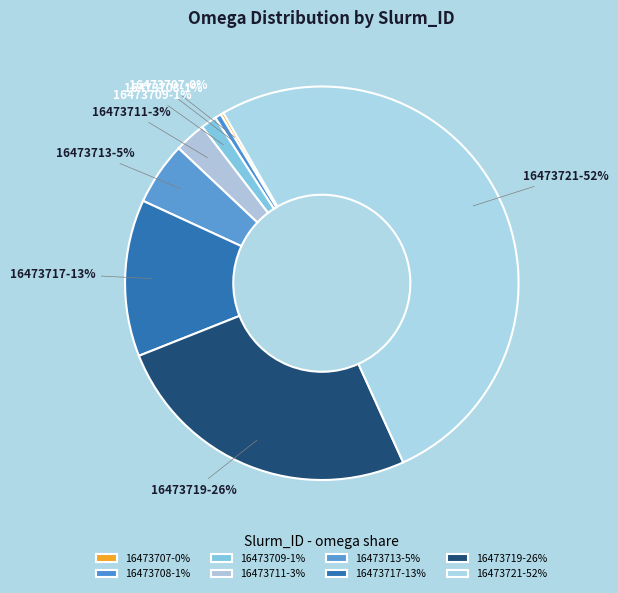

To the nearest percent, what is the difference between the largest and smallest slice percentages?

51%